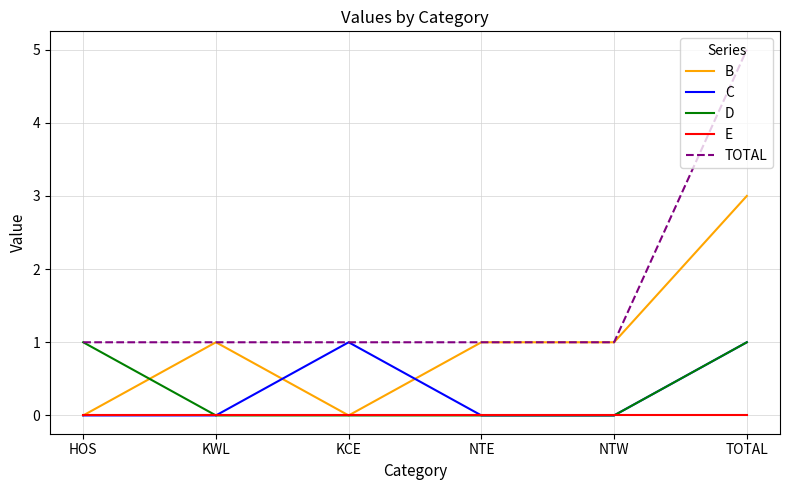

The value of E at KCE is 0. True or false?

True